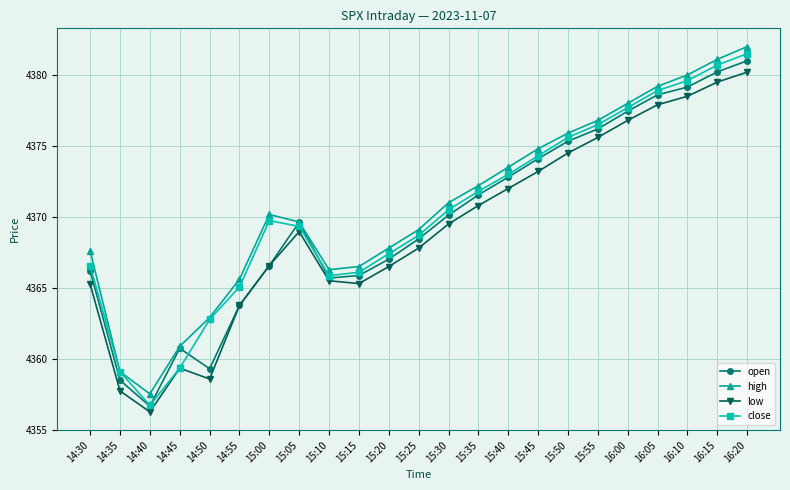

What is the sum of the high values at 15:25 and 15:40?

8742.6